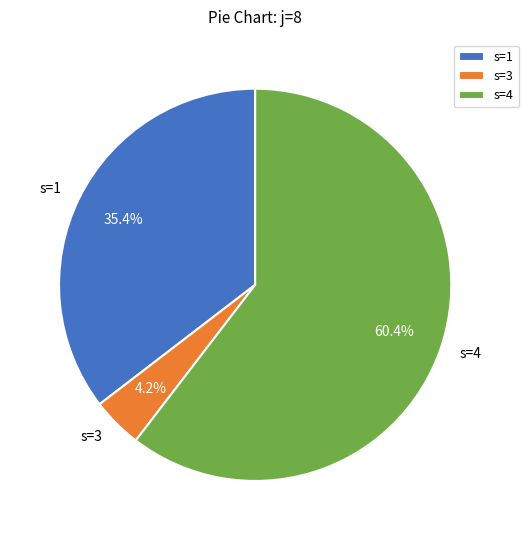

Is it true that s=4 is 60% of the pie?

True